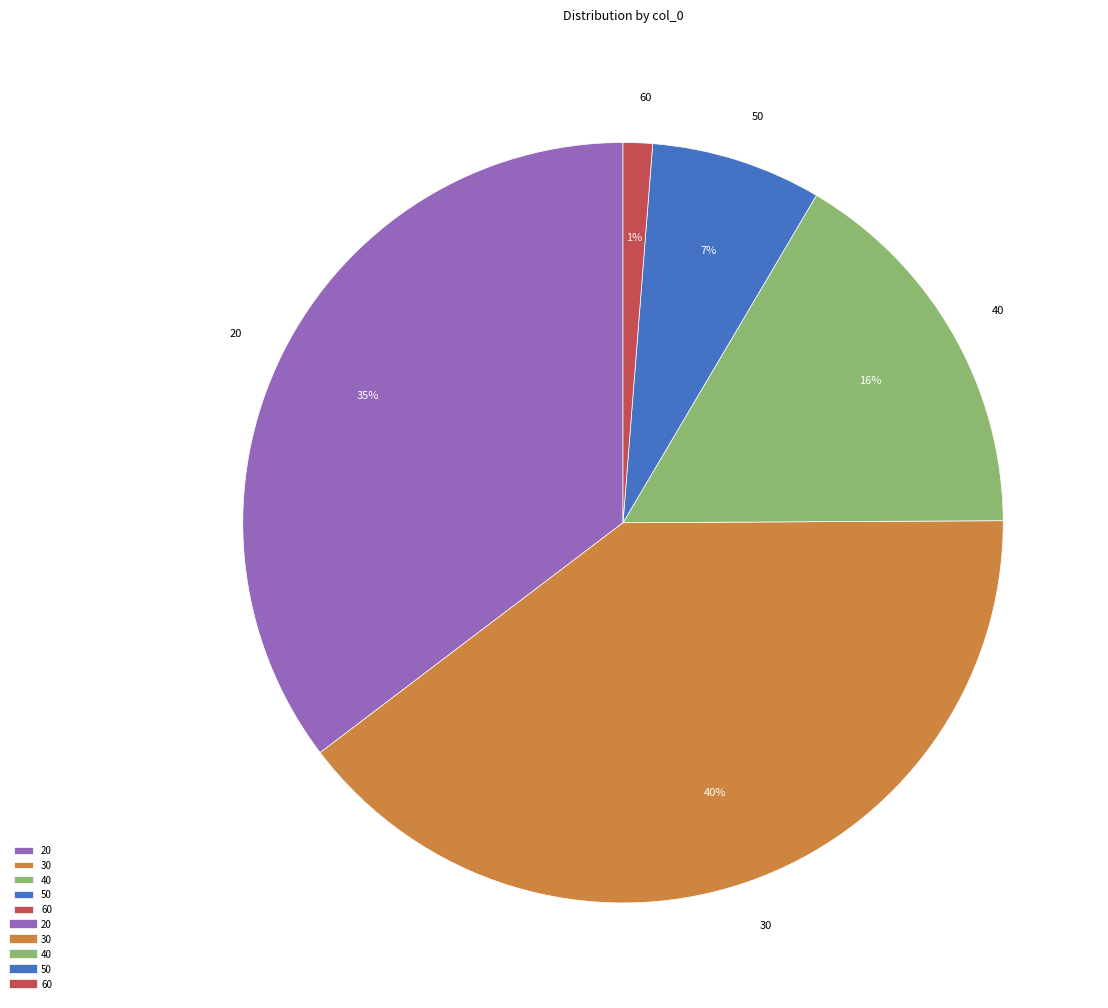

True or false: 60 accounts for 1% of the total.

True